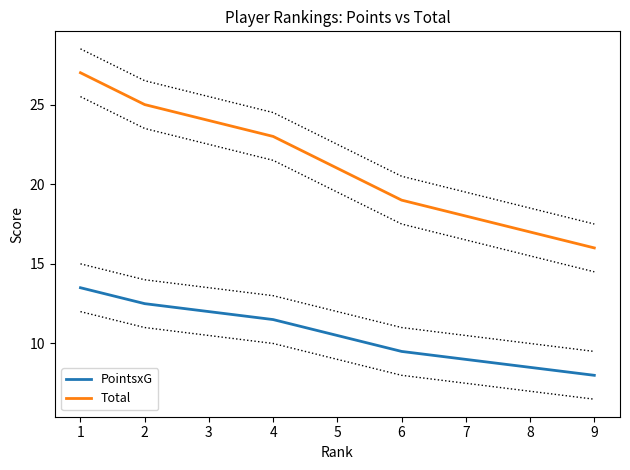

True or false: Total and PointsxG cross at least once.

False